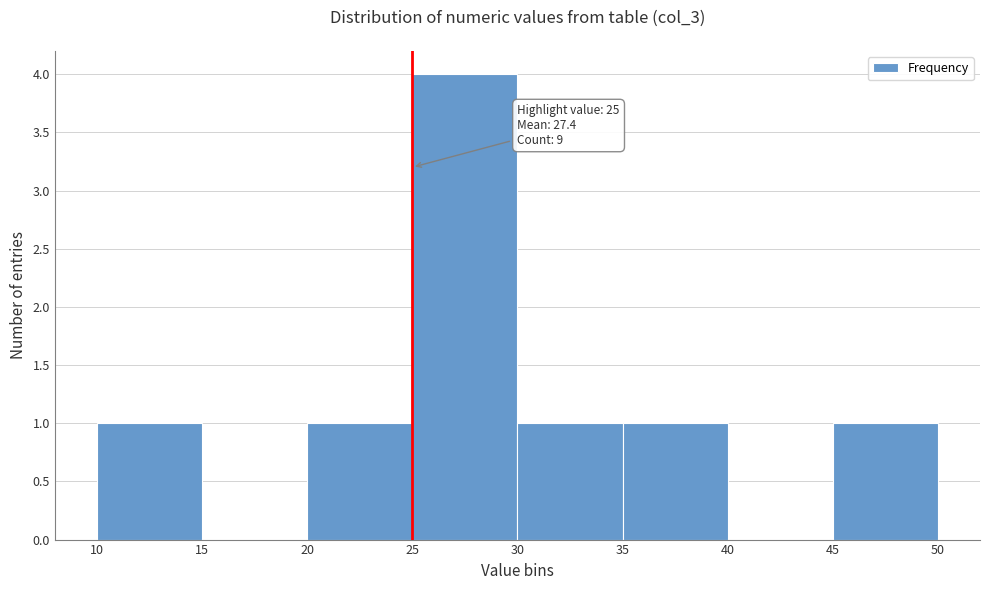

Over which range of the x-axis is the bar tallest?

25 to 30